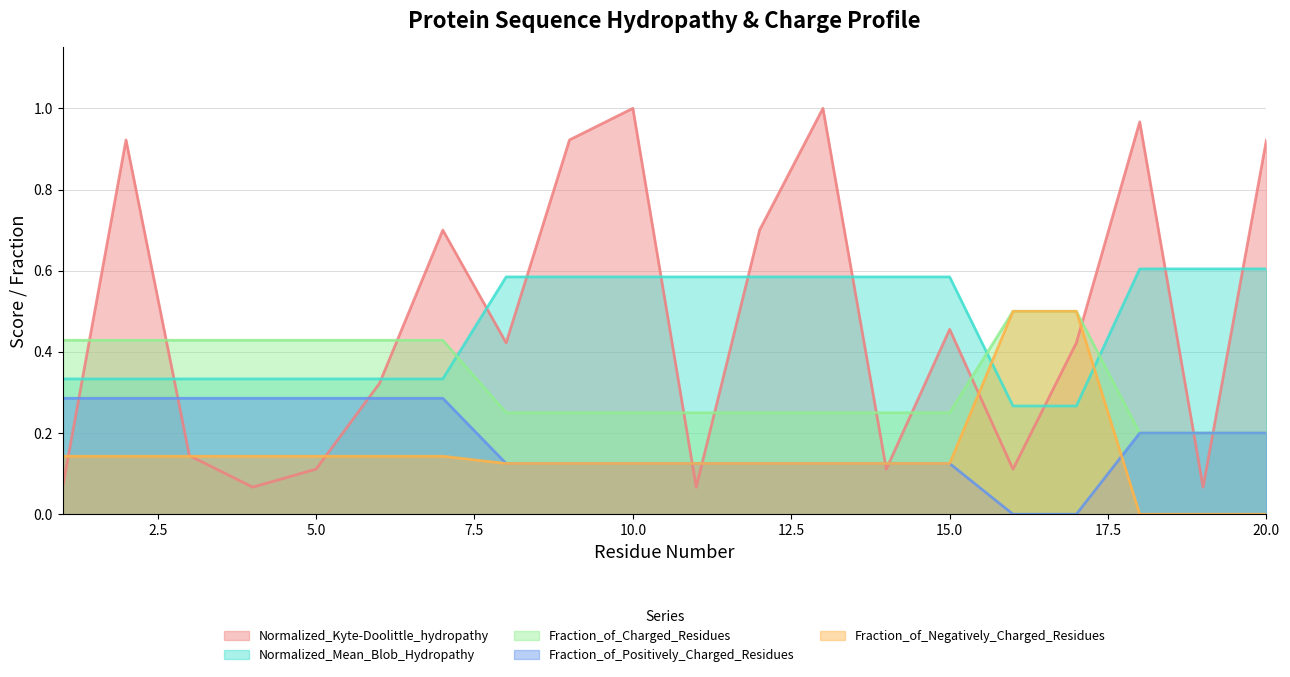

Reading right to left, list all the values displayed in this chart.

Normalized_Kyte-Doolittle_hydropathy: 20=0.9	19=0.1	18=1.0	17=0.4	16=0.1	15=0.5	14=0.1	13=1.0	12=0.7	11=0.1	10=1.0	9=0.9	8=0.4	7=0.7	6=0.3	5=0.1	4=0.1	3=0.1	2=0.9	1=0.1
Normalized_Mean_Blob_Hydropathy: 20=0.6	19=0.6	18=0.6	17=0.3	16=0.3	15=0.6	14=0.6	13=0.6	12=0.6	11=0.6	10=0.6	9=0.6	8=0.6	7=0.3	6=0.3	5=0.3	4=0.3	3=0.3	2=0.3	1=0.3
Fraction_of_Charged_Residues: 20=0.2	19=0.2	18=0.2	17=0.5	16=0.5	15=0.2	14=0.2	13=0.2	12=0.2	11=0.2	10=0.2	9=0.2	8=0.2	7=0.4	6=0.4	5=0.4	4=0.4	3=0.4	2=0.4	1=0.4
Fraction_of_Positively_Charged_Residues: 20=0.2	19=0.2	18=0.2	17=0.0	16=0.0	15=0.1	14=0.1	13=0.1	12=0.1	11=0.1	10=0.1	9=0.1	8=0.1	7=0.3	6=0.3	5=0.3	4=0.3	3=0.3	2=0.3	1=0.3
Fraction_of_Negatively_Charged_Residues: 20=0.0	19=0.0	18=0.0	17=0.5	16=0.5	15=0.1	14=0.1	13=0.1	12=0.1	11=0.1	10=0.1	9=0.1	8=0.1	7=0.1	6=0.1	5=0.1	4=0.1	3=0.1	2=0.1	1=0.1